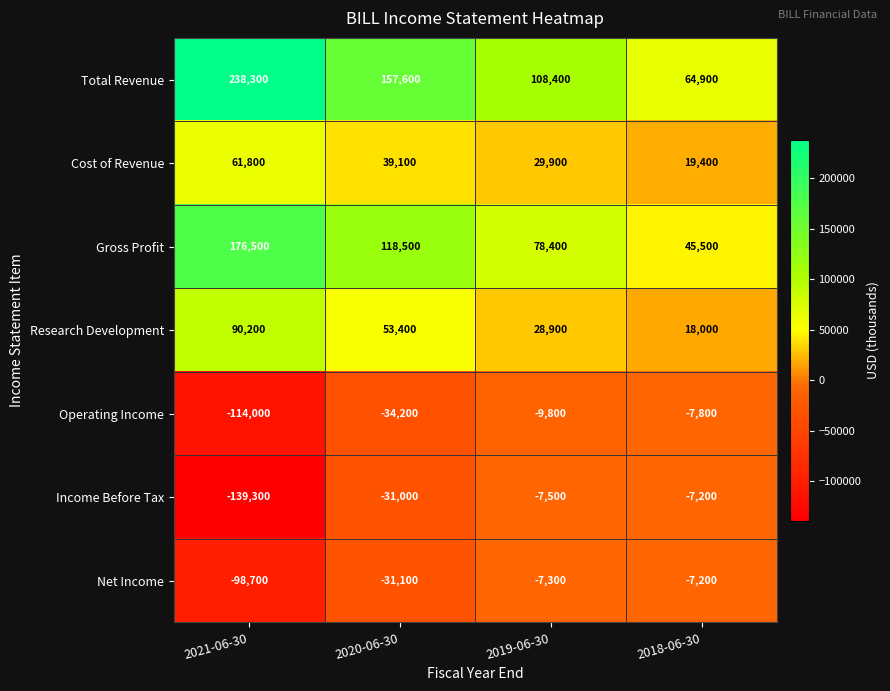

How many values in the Operating Income series exceed -9800?

1